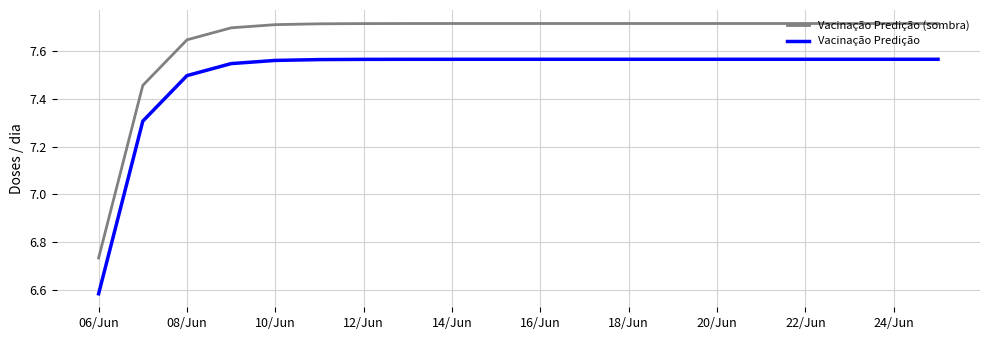

Rank the series by their average value, from highest to lowest.

Vacinação Predição (sombra), Vacinação Predição